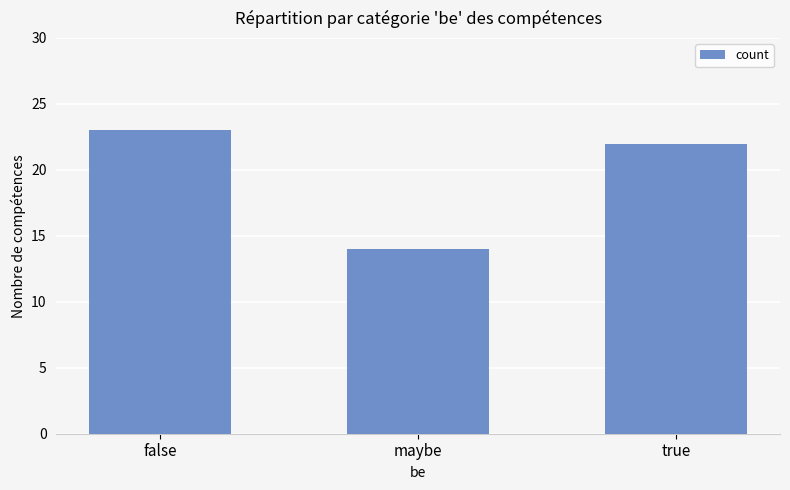

What is the minimum value shown in the chart?

14